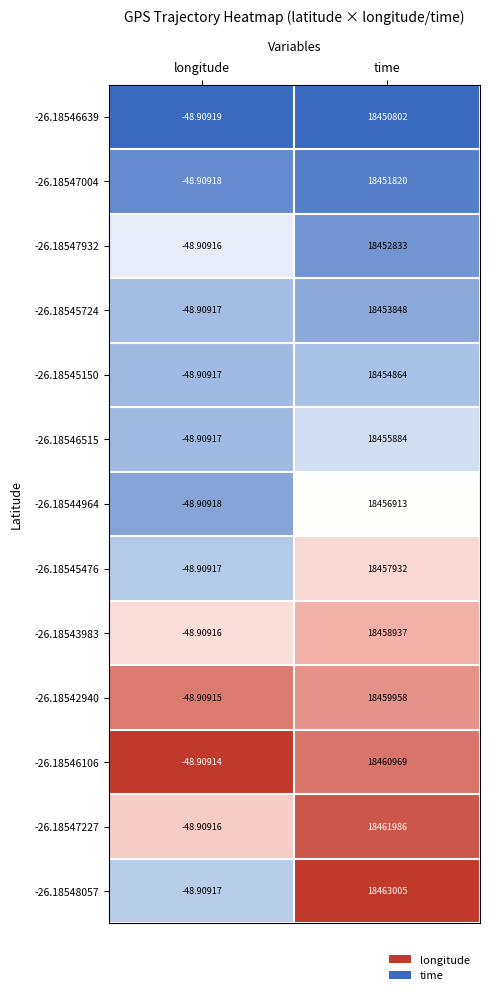

At which category is the sum across all series the highest?

time